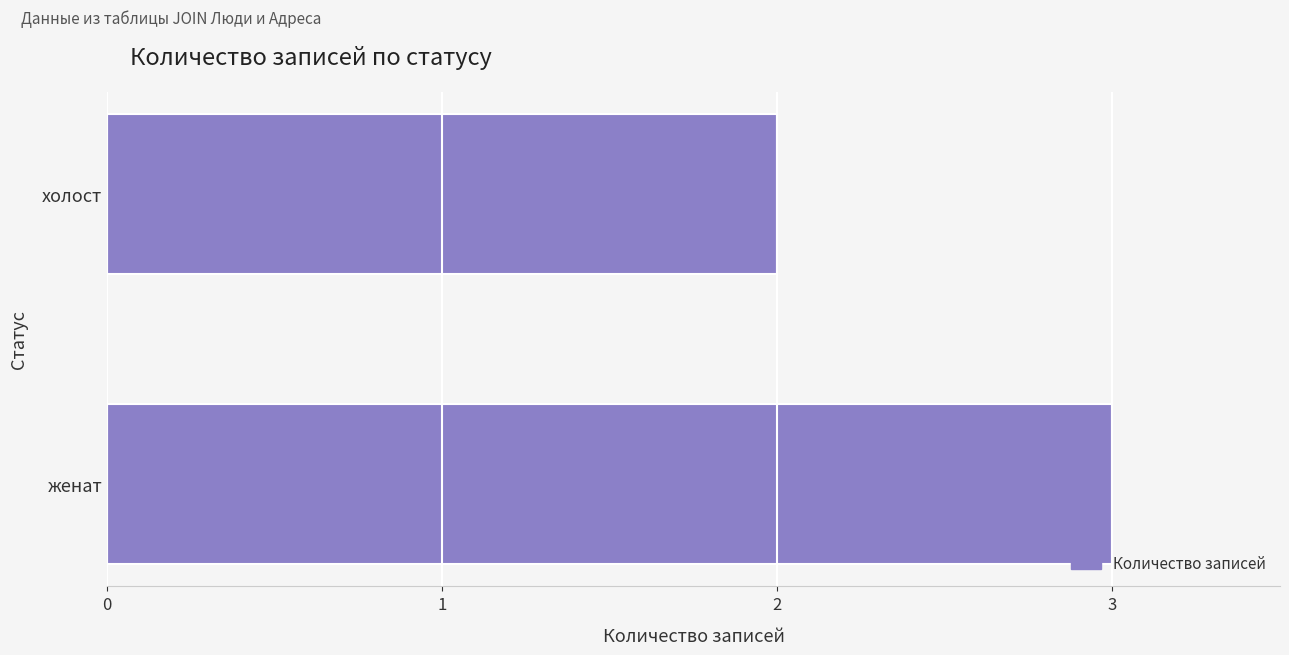

Does the chart contain stacked bars?

No